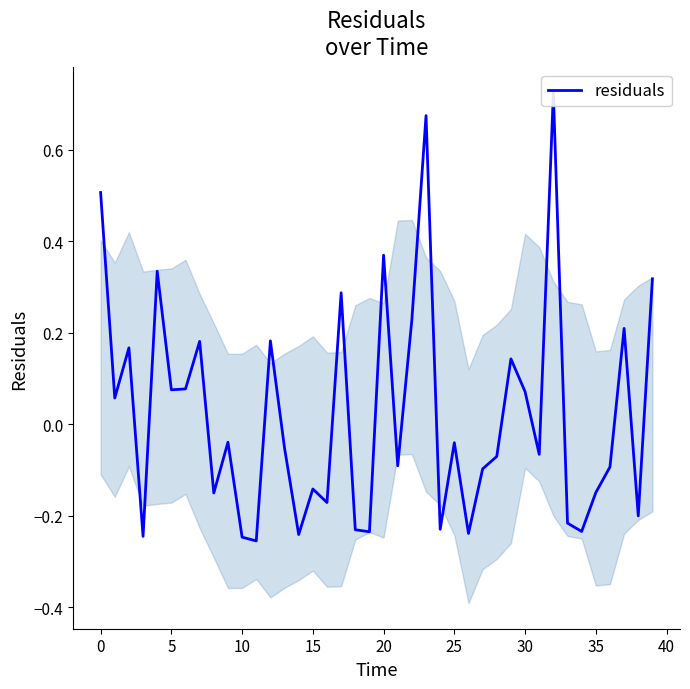

What is the label of the 36th point from the left?

35